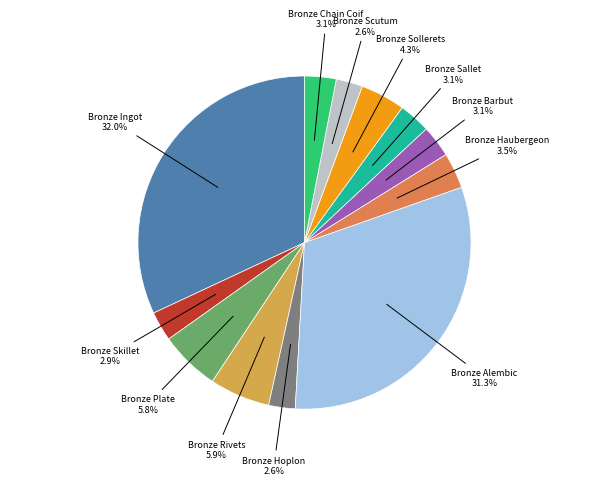

Which slice is the largest?

Bronze Ingot